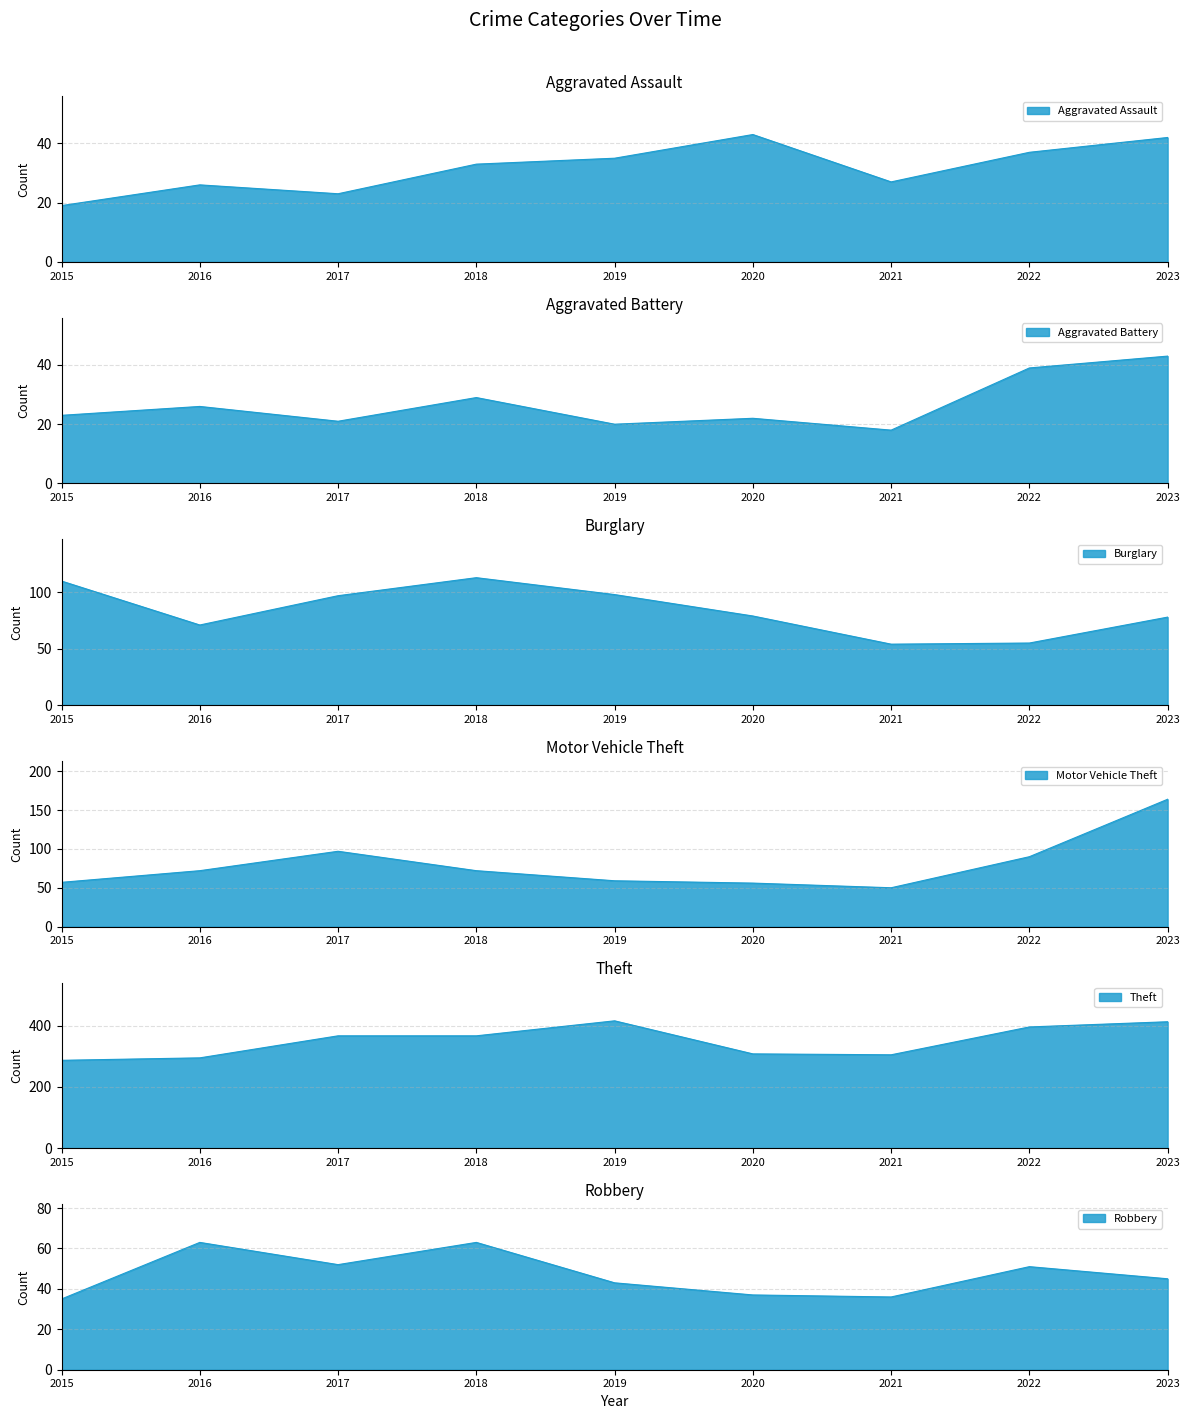

What is the smallest value displayed?

18